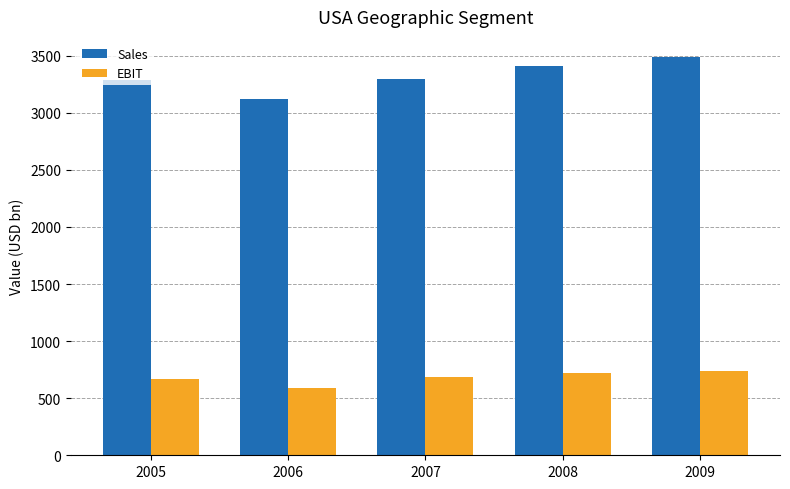

Where does the EBIT series first go above 690?

2007